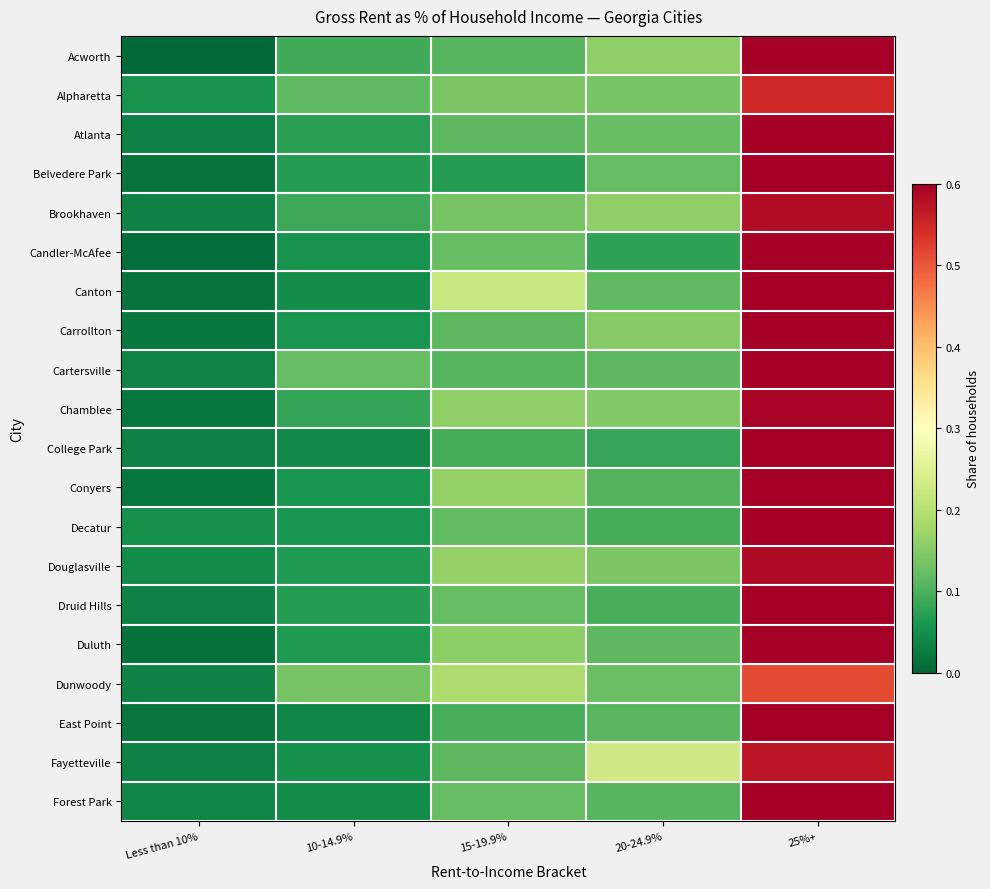

Reading left to right, what are all the values shown in this chart?

Acworth: Less than 10%=0.0	10-14.9%=0.1	15-19.9%=0.1	20-24.9%=0.2	25%+=0.6
Alpharetta: Less than 10%=0.1	10-14.9%=0.1	15-19.9%=0.1	20-24.9%=0.1	25%+=0.5
Atlanta: Less than 10%=0.0	10-14.9%=0.1	15-19.9%=0.1	20-24.9%=0.1	25%+=0.7
Belvedere Park: Less than 10%=0.0	10-14.9%=0.1	15-19.9%=0.1	20-24.9%=0.1	25%+=0.7
Brookhaven: Less than 10%=0.0	10-14.9%=0.1	15-19.9%=0.1	20-24.9%=0.2	25%+=0.6
Candler-McAfee: Less than 10%=0.0	10-14.9%=0.1	15-19.9%=0.1	20-24.9%=0.1	25%+=0.7
Canton: Less than 10%=0.0	10-14.9%=0.0	15-19.9%=0.2	20-24.9%=0.1	25%+=0.6
Carrollton: Less than 10%=0.0	10-14.9%=0.1	15-19.9%=0.1	20-24.9%=0.2	25%+=0.7
Cartersville: Less than 10%=0.0	10-14.9%=0.1	15-19.9%=0.1	20-24.9%=0.1	25%+=0.6
Chamblee: Less than 10%=0.0	10-14.9%=0.1	15-19.9%=0.2	20-24.9%=0.1	25%+=0.6
College Park: Less than 10%=0.0	10-14.9%=0.0	15-19.9%=0.1	20-24.9%=0.1	25%+=0.7
Conyers: Less than 10%=0.0	10-14.9%=0.1	15-19.9%=0.2	20-24.9%=0.1	25%+=0.7
Decatur: Less than 10%=0.1	10-14.9%=0.1	15-19.9%=0.1	20-24.9%=0.1	25%+=0.7
Douglasville: Less than 10%=0.0	10-14.9%=0.1	15-19.9%=0.2	20-24.9%=0.1	25%+=0.6
Druid Hills: Less than 10%=0.0	10-14.9%=0.1	15-19.9%=0.1	20-24.9%=0.1	25%+=0.7
Duluth: Less than 10%=0.0	10-14.9%=0.1	15-19.9%=0.2	20-24.9%=0.1	25%+=0.7
Dunwoody: Less than 10%=0.0	10-14.9%=0.1	15-19.9%=0.2	20-24.9%=0.1	25%+=0.5
East Point: Less than 10%=0.0	10-14.9%=0.0	15-19.9%=0.1	20-24.9%=0.1	25%+=0.7
Fayetteville: Less than 10%=0.0	10-14.9%=0.1	15-19.9%=0.1	20-24.9%=0.2	25%+=0.6
Forest Park: Less than 10%=0.0	10-14.9%=0.0	15-19.9%=0.1	20-24.9%=0.1	25%+=0.7